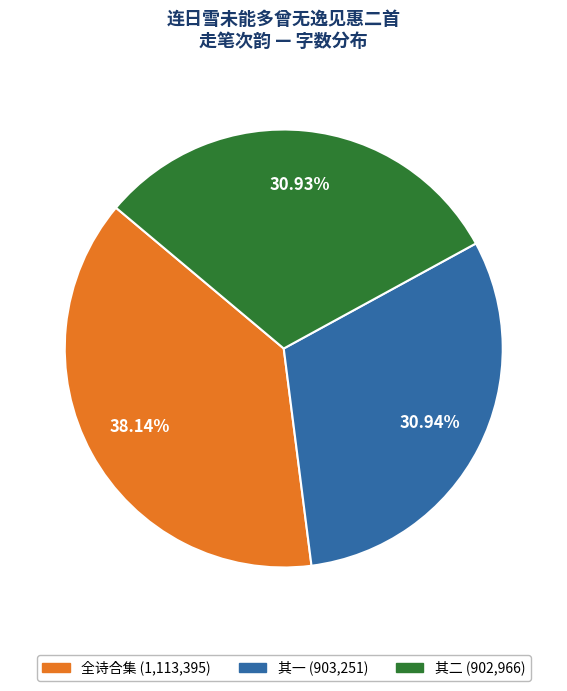

Is there any slice that represents more than half of the pie?

No